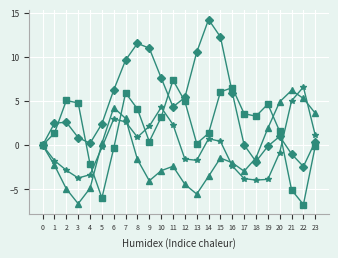

Which label corresponds to the largest value in the chart?

14